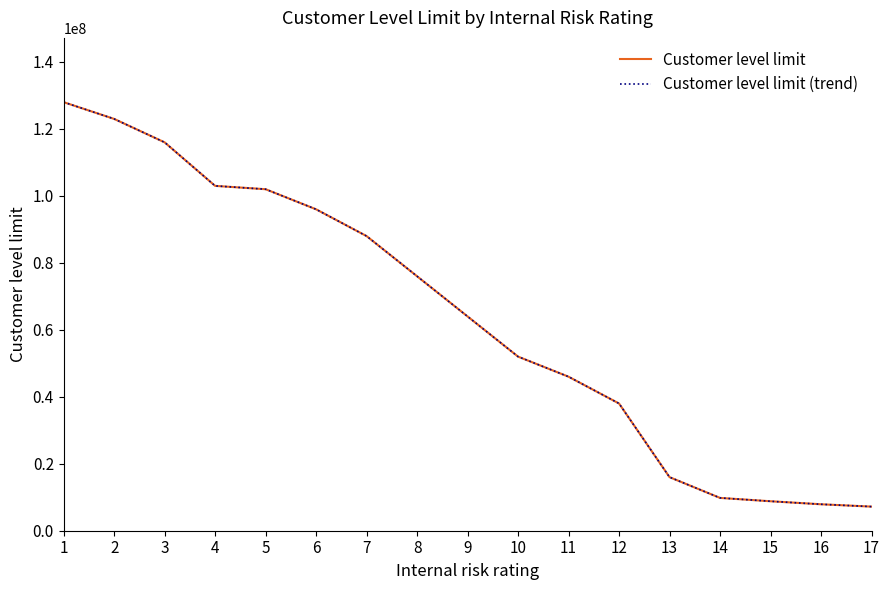

Is it true that Customer level limit equals 52000000 at 10?

True